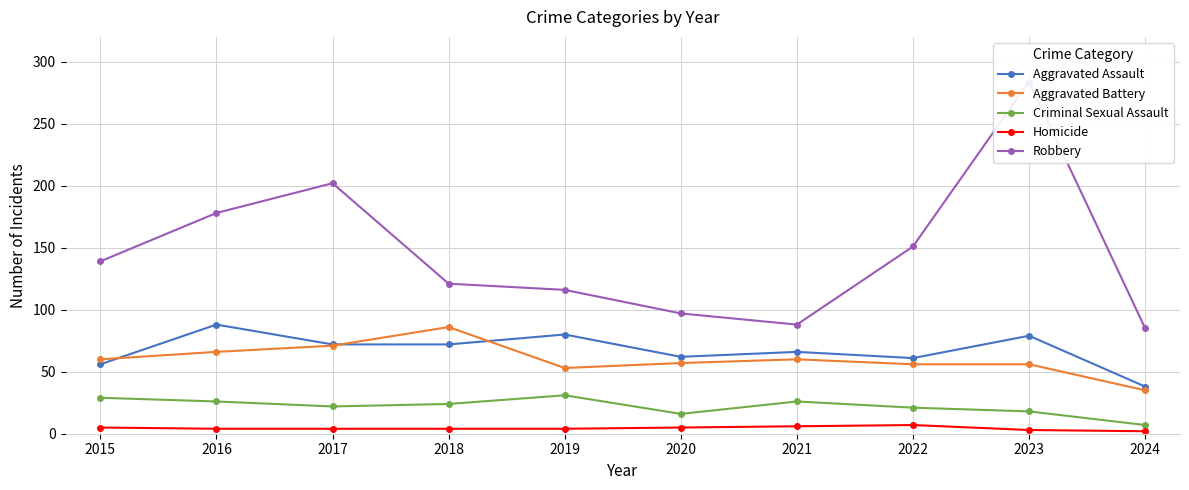

What is the sum of all Homicide values?

44